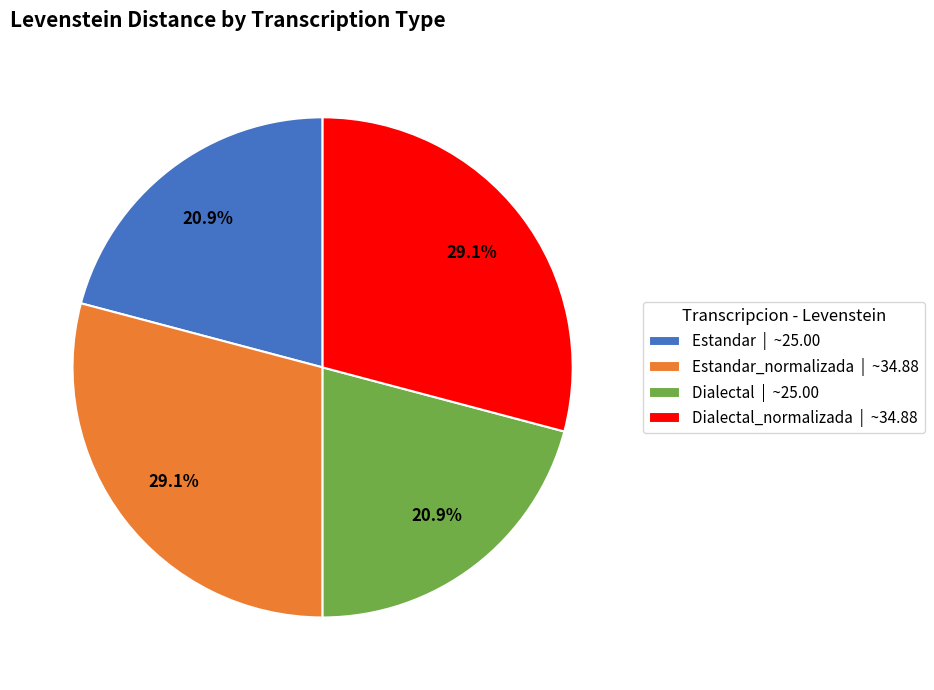

How much of the chart is everything except Estandar | ~25.00?

79.1%